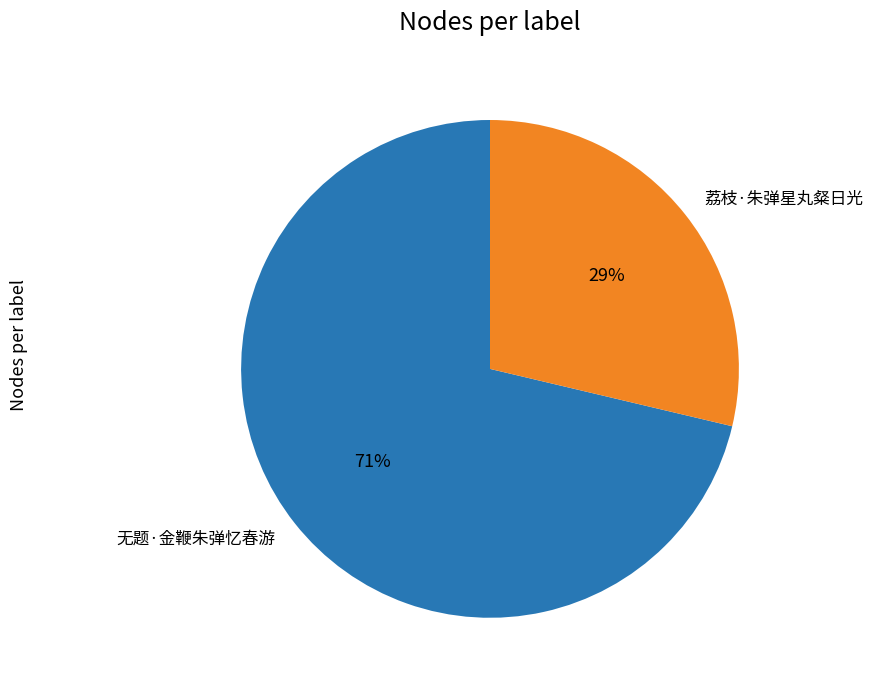

Count the number of slices in the pie.

2